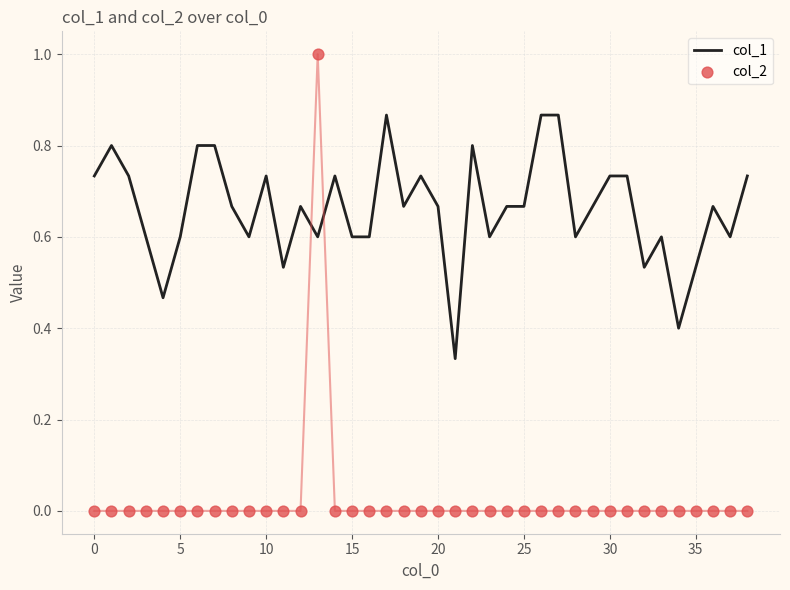

Is the value of col_1 at 26 greater than the value of col_2 at 30?

Yes